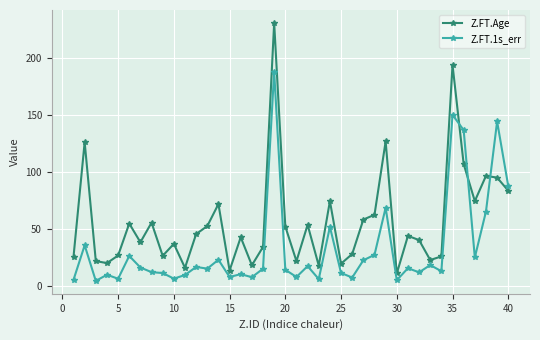

True or false: Z.FT.Age and Z.FT.1s_err cross at least once.

True